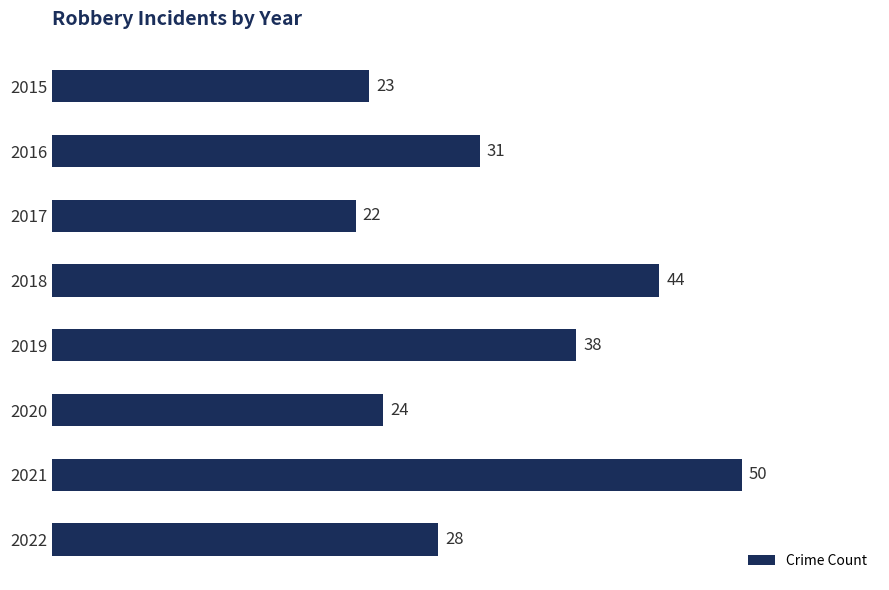

What is the value of the 4th bar from the top?

44